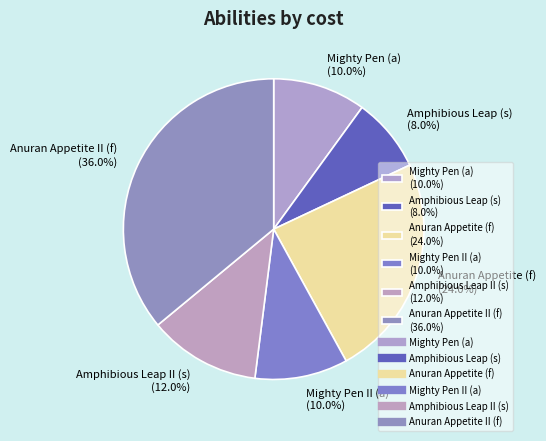

Is the sum of Anuran Appetite II (f) (36.0%) and Mighty Pen II (a) (10.0%) greater than half?

No